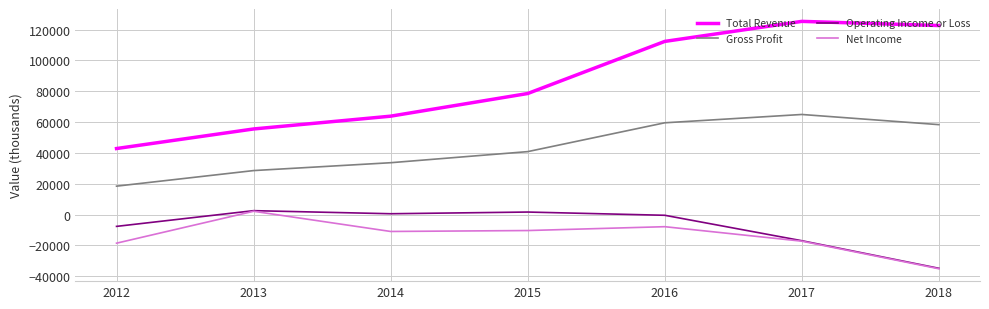

True or false: Operating Income or Loss and Total Revenue cross at least once.

False